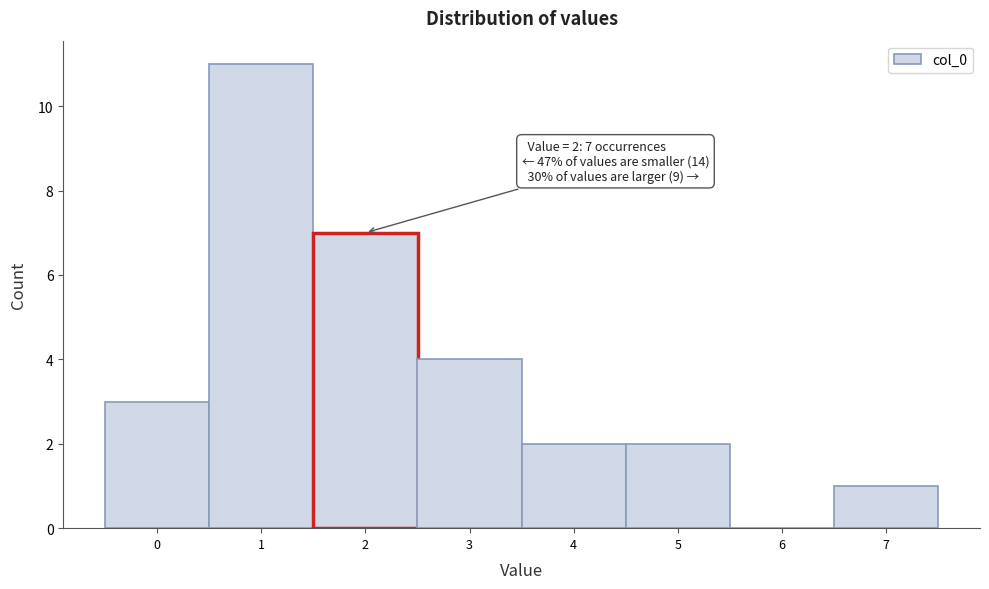

Over which range of the x-axis is the bar tallest?

0.5 to 1.5